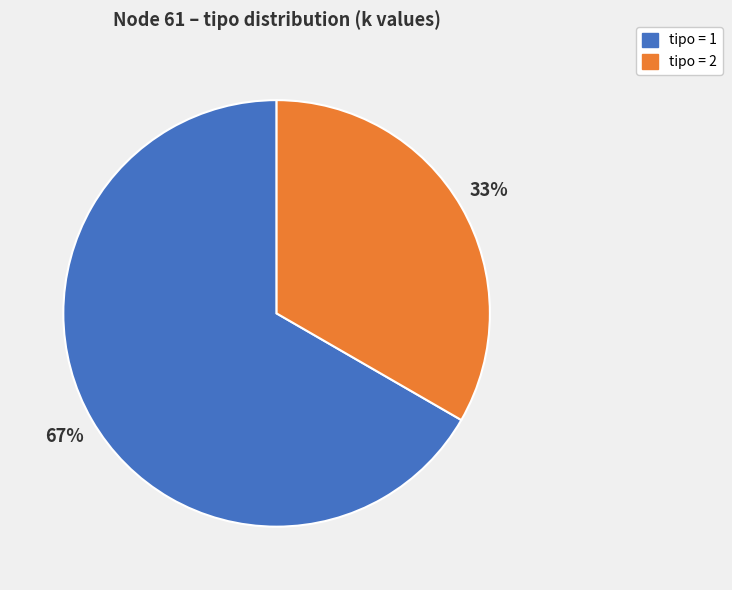

What is the largest slice in the pie chart?

tipo = 1